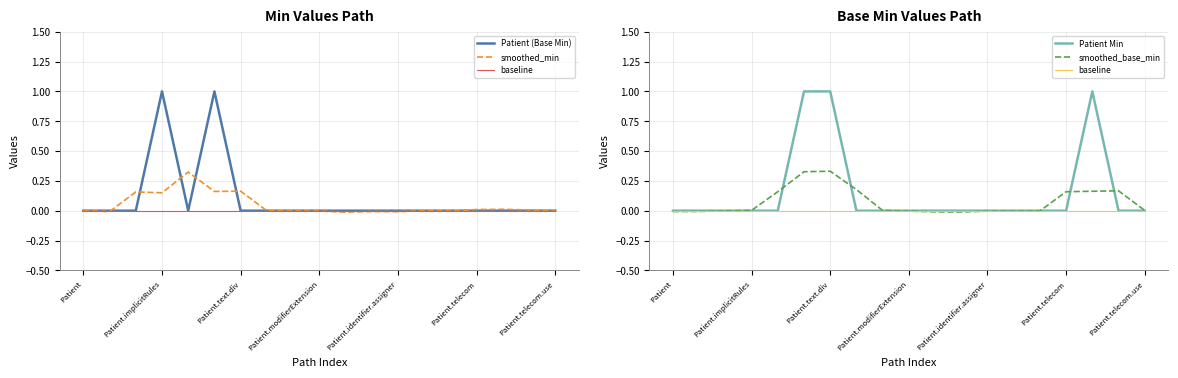

At how many categories does at least one series exceed 0?

12